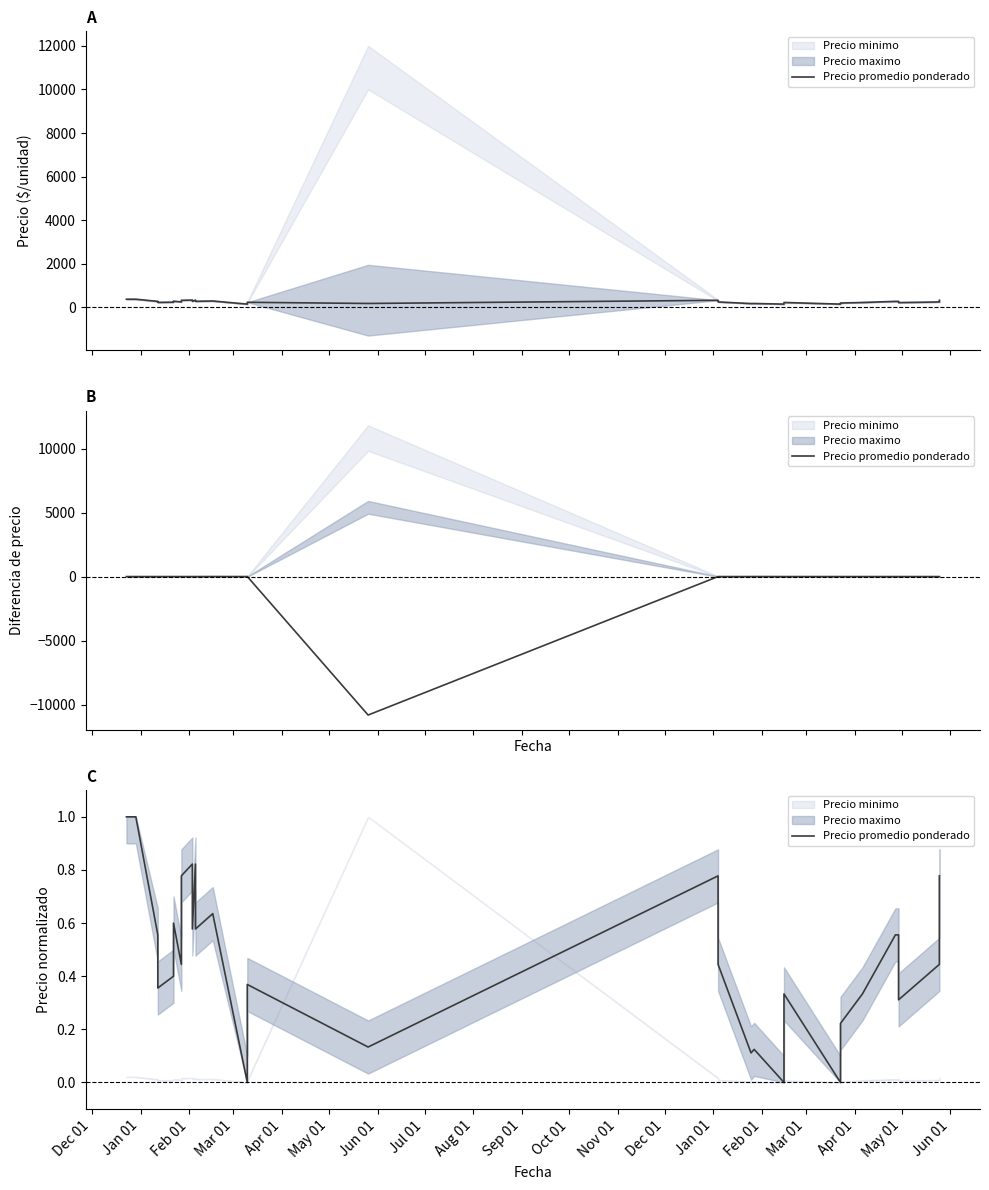

What is the difference between the second highest and minimum values?

1.0